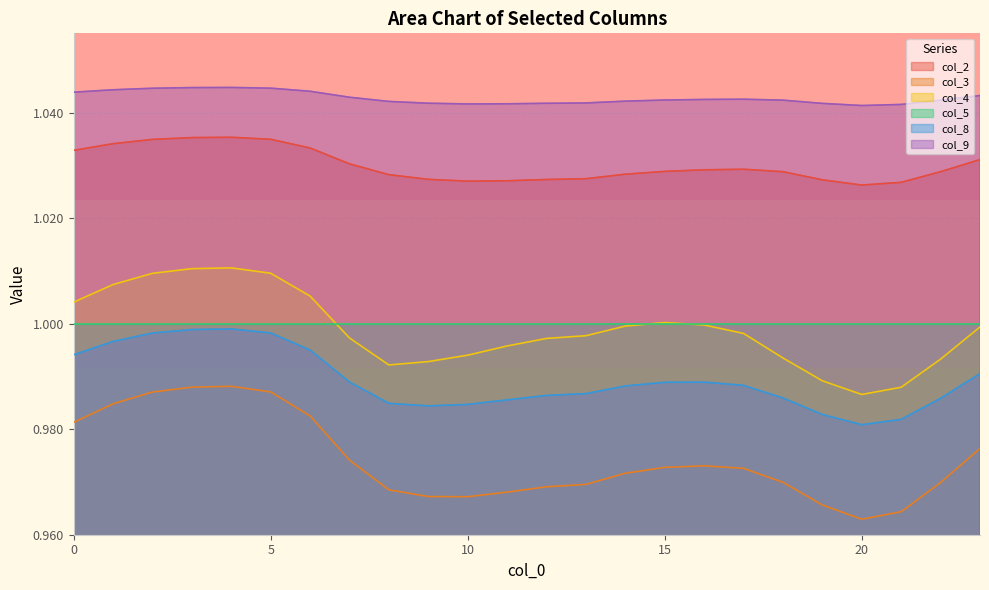

True or false: col_4 and col_9 cross at least once.

False